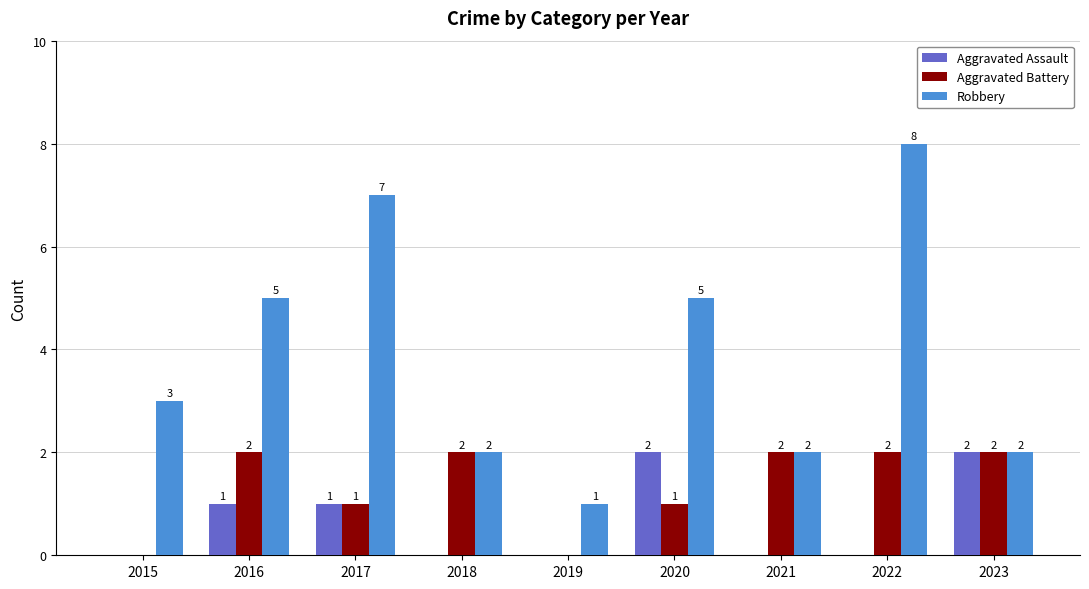

What is the sum of all Aggravated Battery values?

12